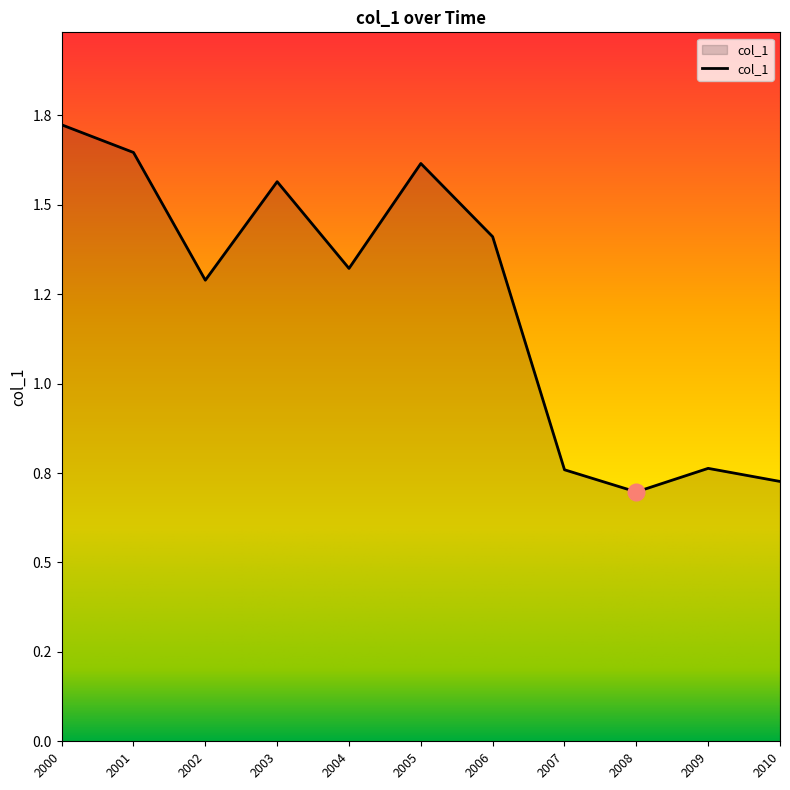

Is this an area chart (filled region under the line)?

Yes